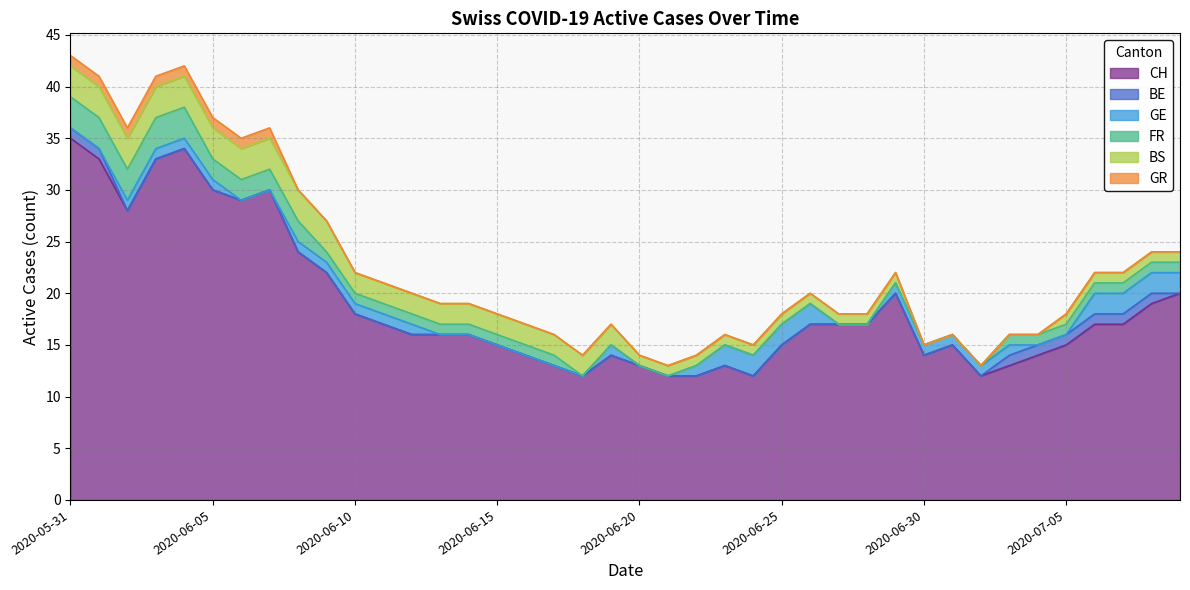

True or false: GR and BE intersect in this chart.

False